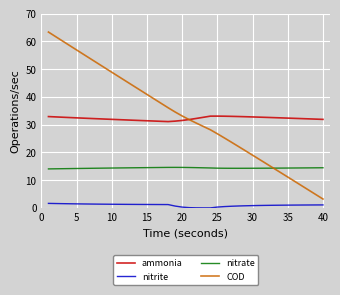

How many times do COD and nitrate cross each other?

1